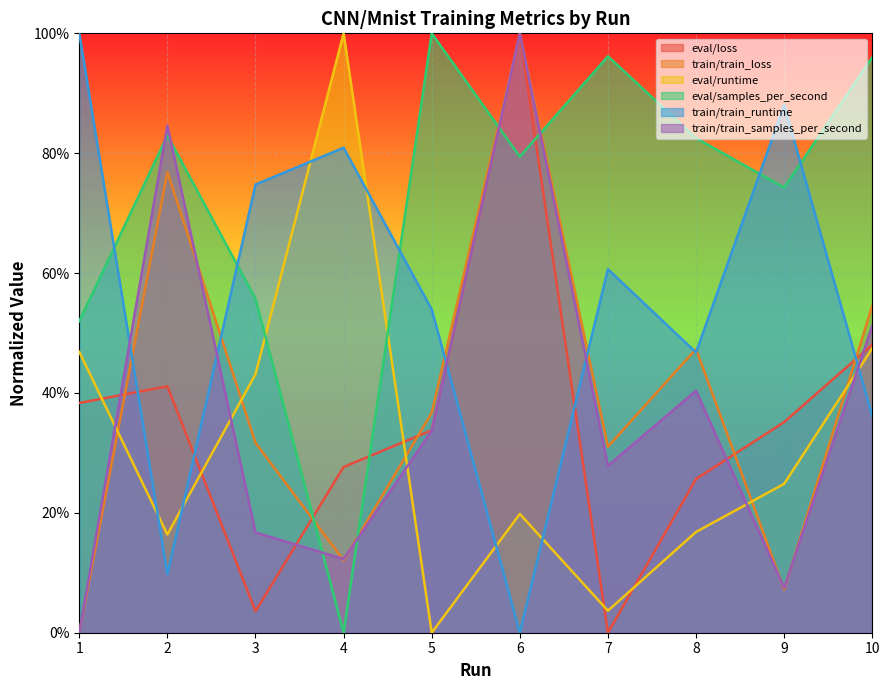

True or false: train/train_runtime has more than 1 points higher than both neighbors.

True